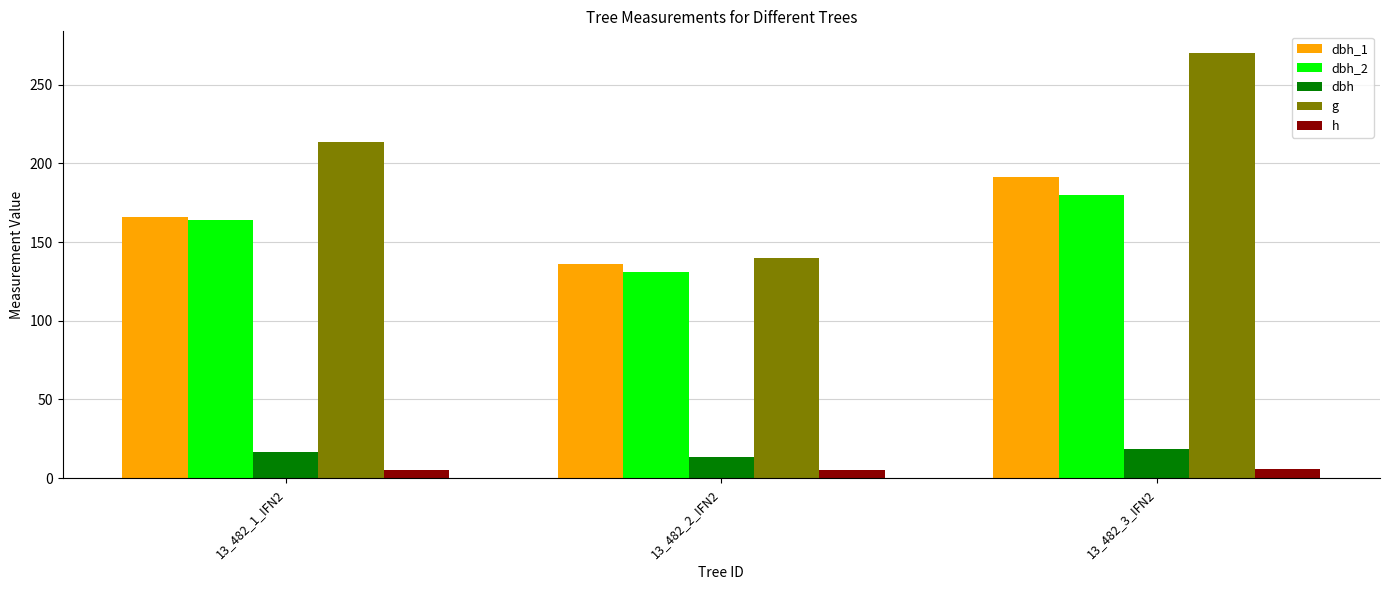

How many data points does each series have?

3